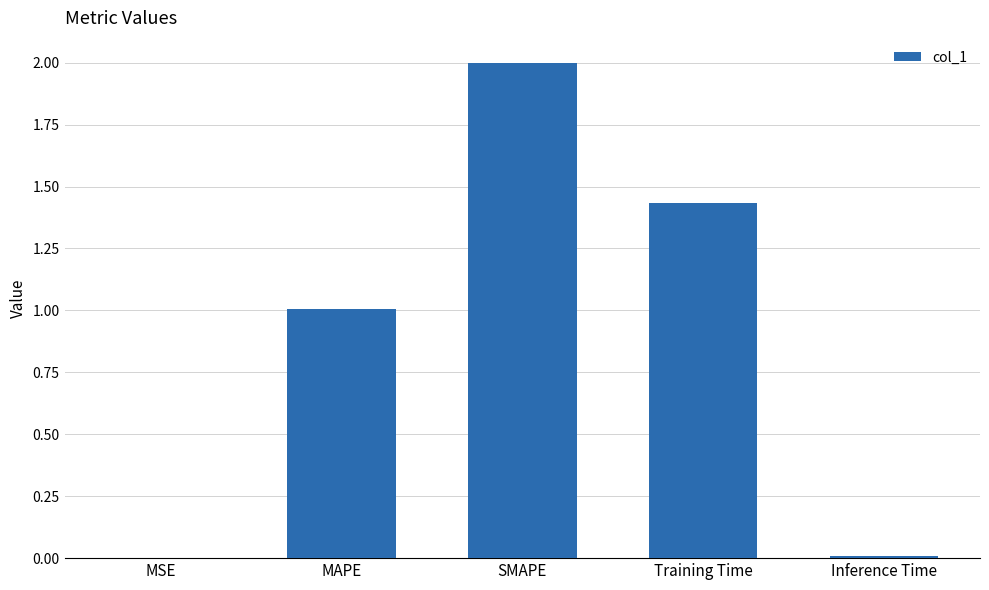

What is the change in value from MAPE to SMAPE?

+1.0